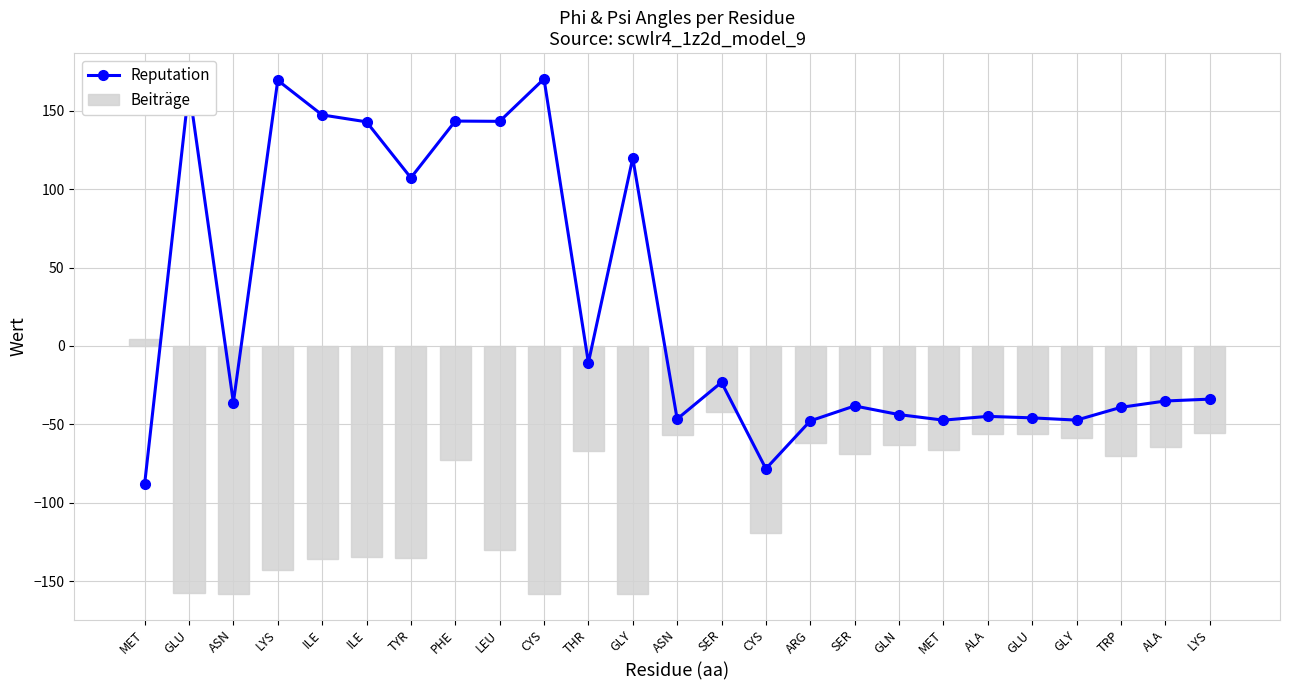

What is the spread (max minus min) of values at ALA?

11.1